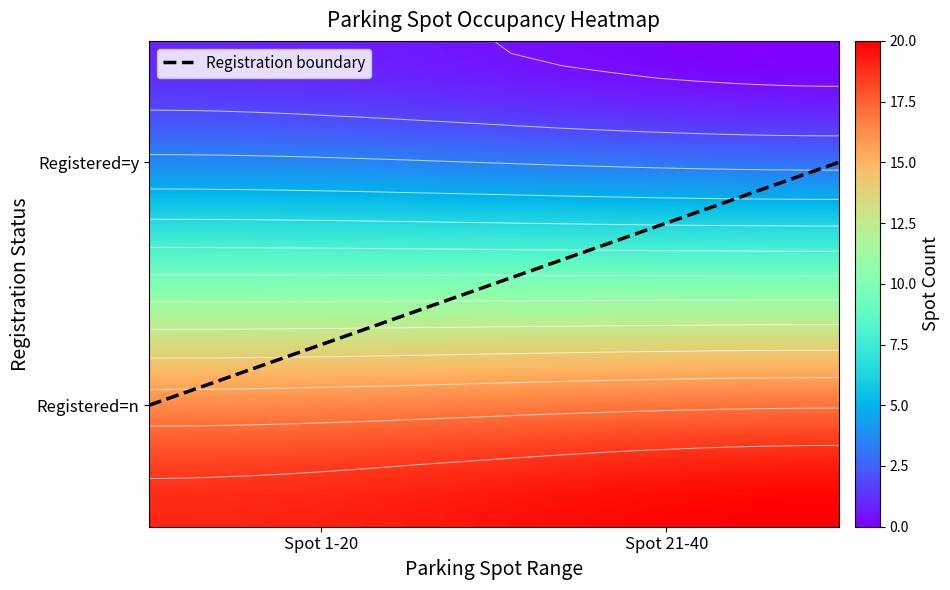

Rank the series at 4 from highest to lowest value.

n, y